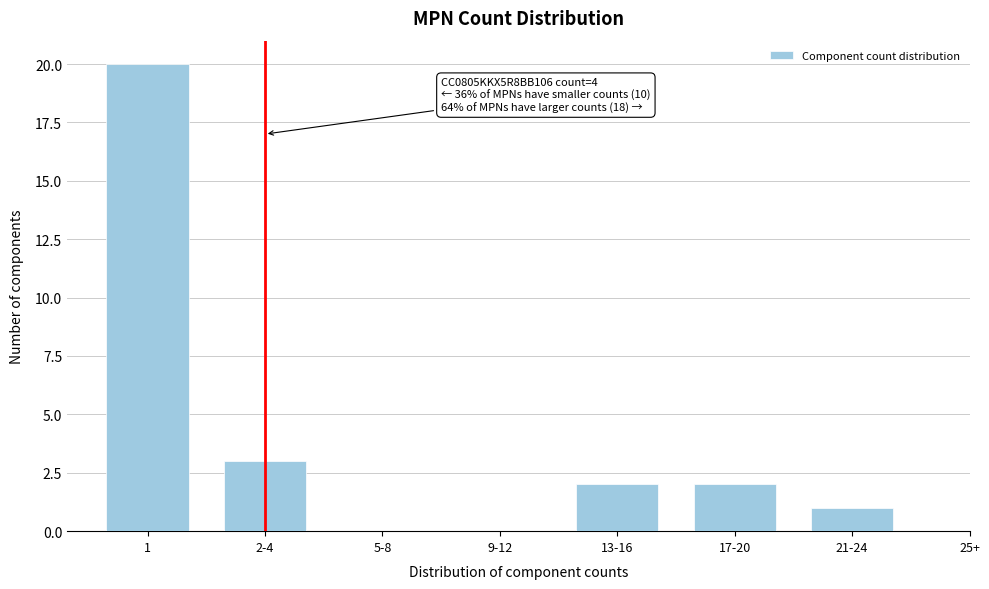

Reading left to right, what are all the values shown in this chart?

1=20	2-4=3	5-8=0	9-12=0	13-16=2	17-20=2	21-24=1